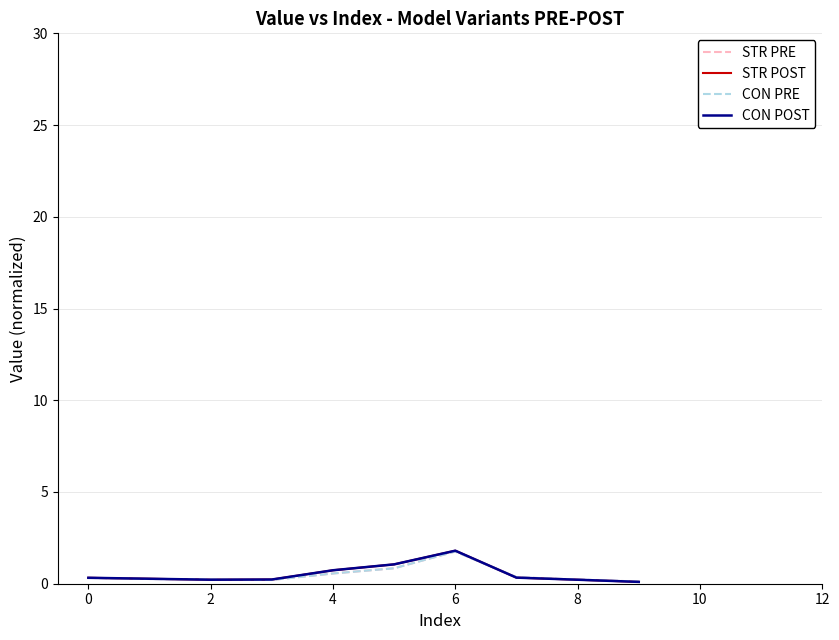

Does the chart have visible grid lines?

Yes